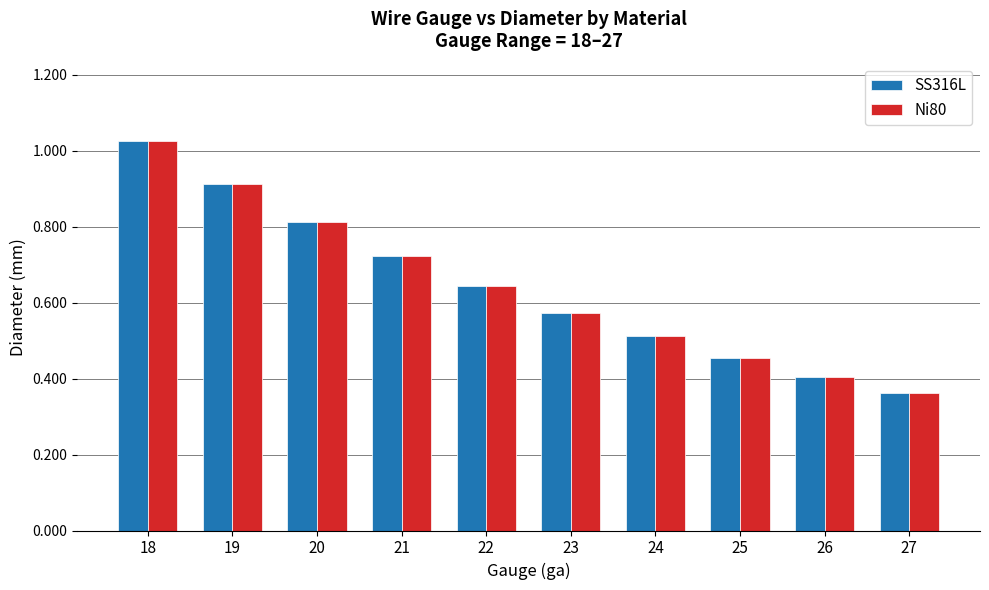

Is the value of SS316L at 25 greater than the value of Ni80 at 18?

No